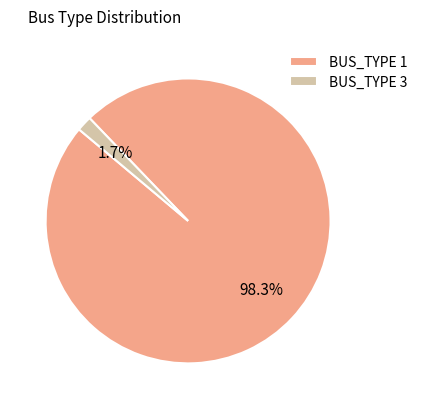

How many segments does this pie chart have?

2